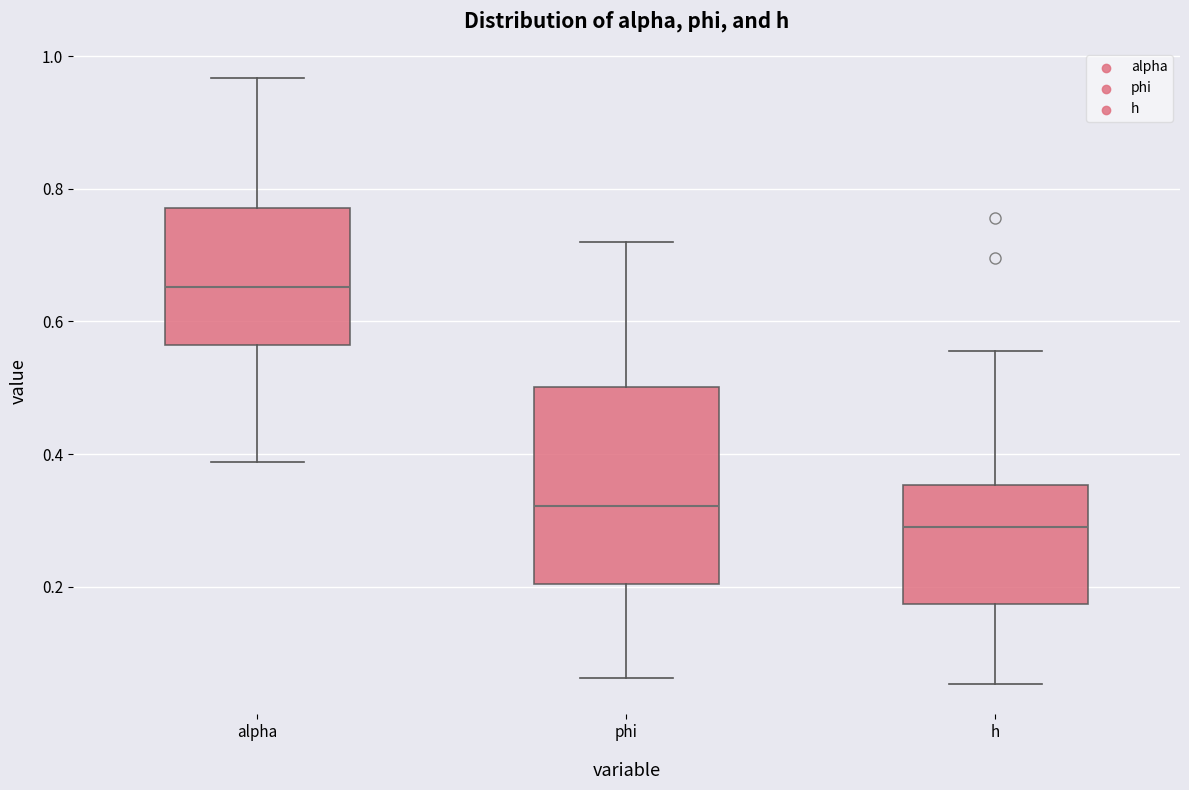

Comparing the boxes themselves (not the whiskers), which one is the tallest?

phi